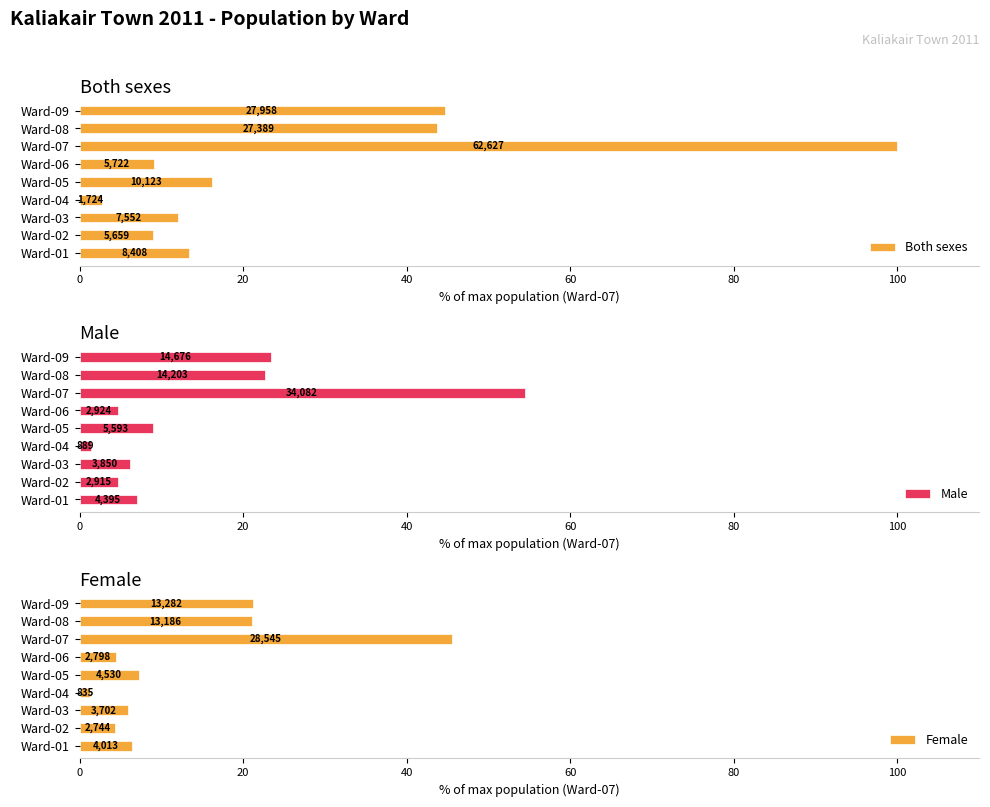

Reading left to right, extract all data points from this chart.

Both sexes: 13.4	9.0	12.1	2.8	16.2	9.1	100.0	43.7	44.6
Male: 7.0	4.7	6.1	1.4	8.9	4.7	54.4	22.7	23.4
Female: 6.4	4.4	5.9	1.3	7.2	4.5	45.6	21.1	21.2